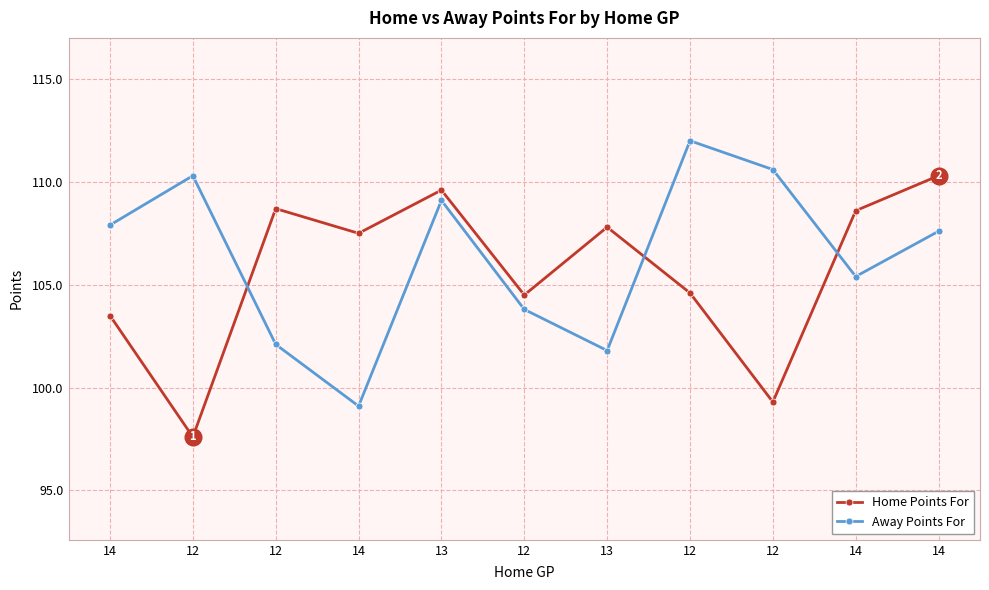

After their last crossing, which series has the higher values: Away Points For or Home Points For?

Home Points For